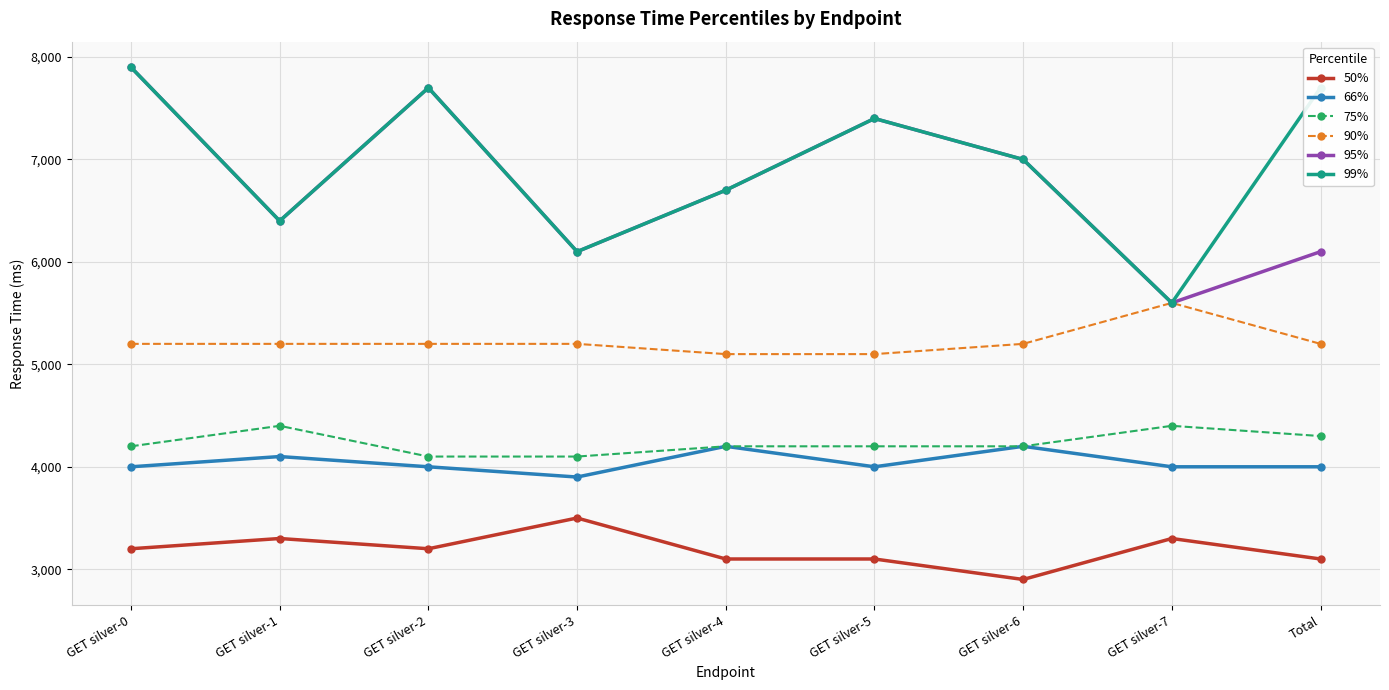

How many distinct data groups are displayed?

6